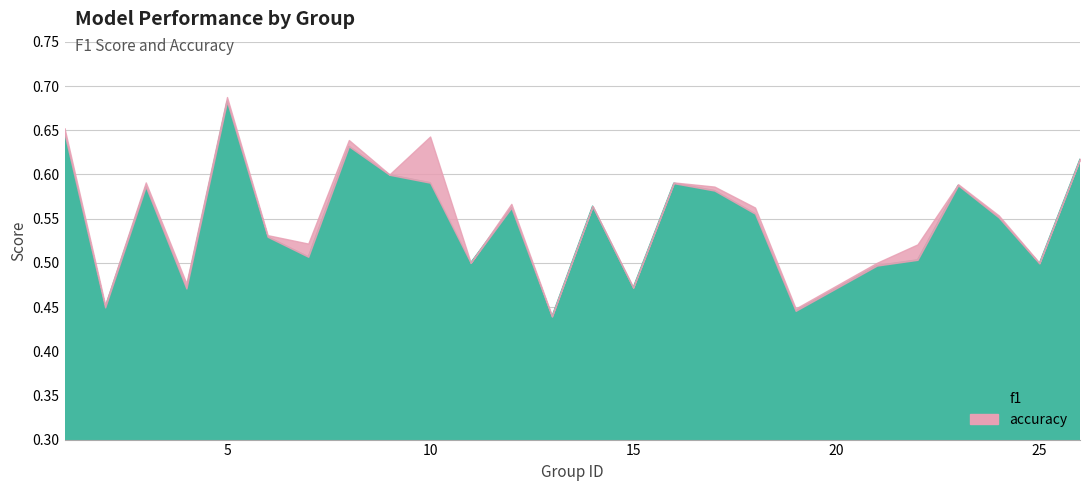

At which category is the sum across all series the highest?

5